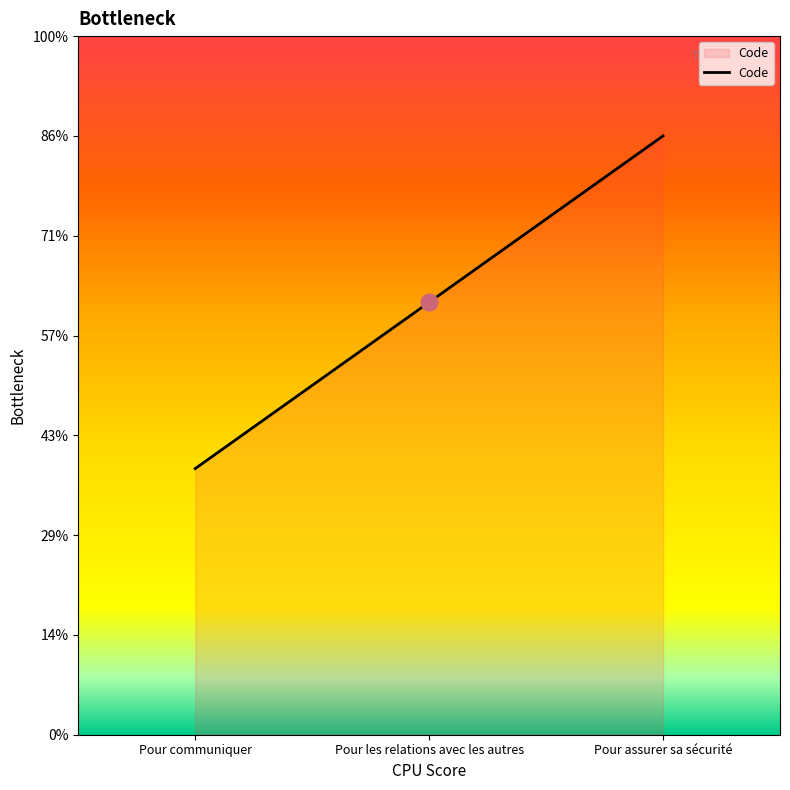

Where is the data nearest to the value 2?

Pour les relations avec les autres